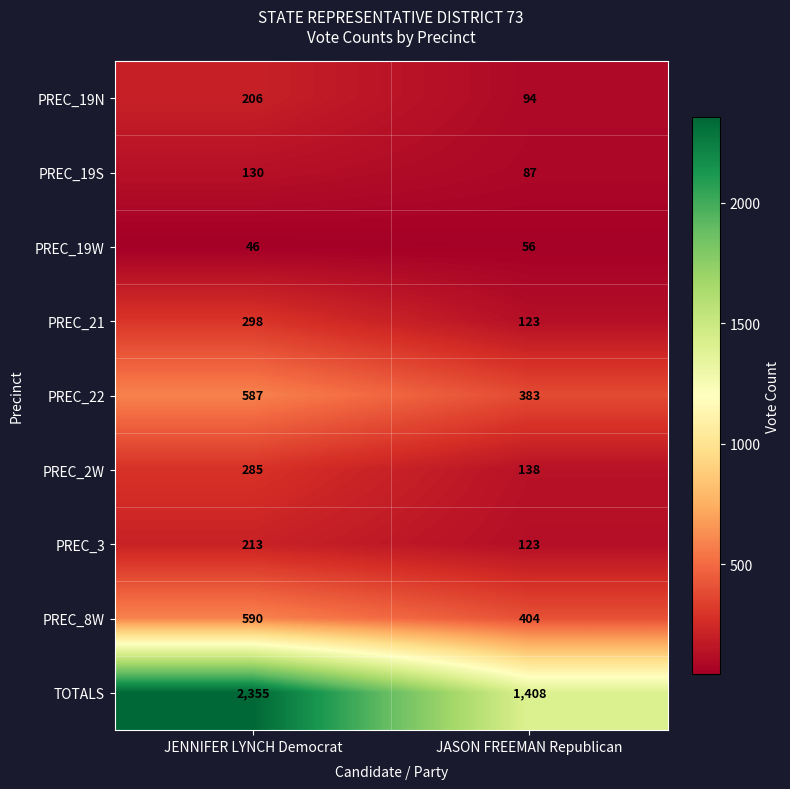

The PREC_2W series shows 138 at JASON FREEMAN Republican. True or false?

True